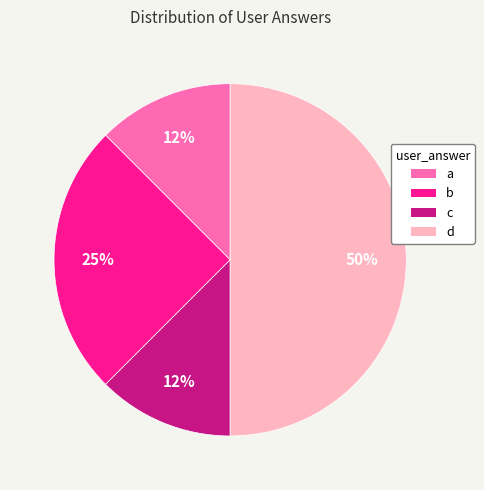

The b slice represents 11% of the pie. True or false?

False